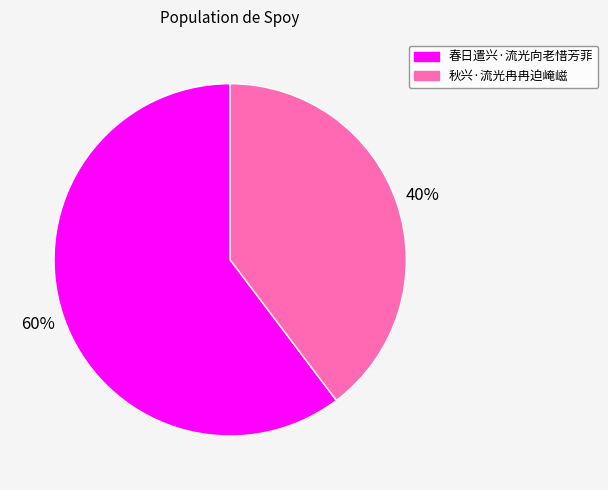

What is the largest slice in the pie chart?

春日遣兴·流光向老惜芳菲